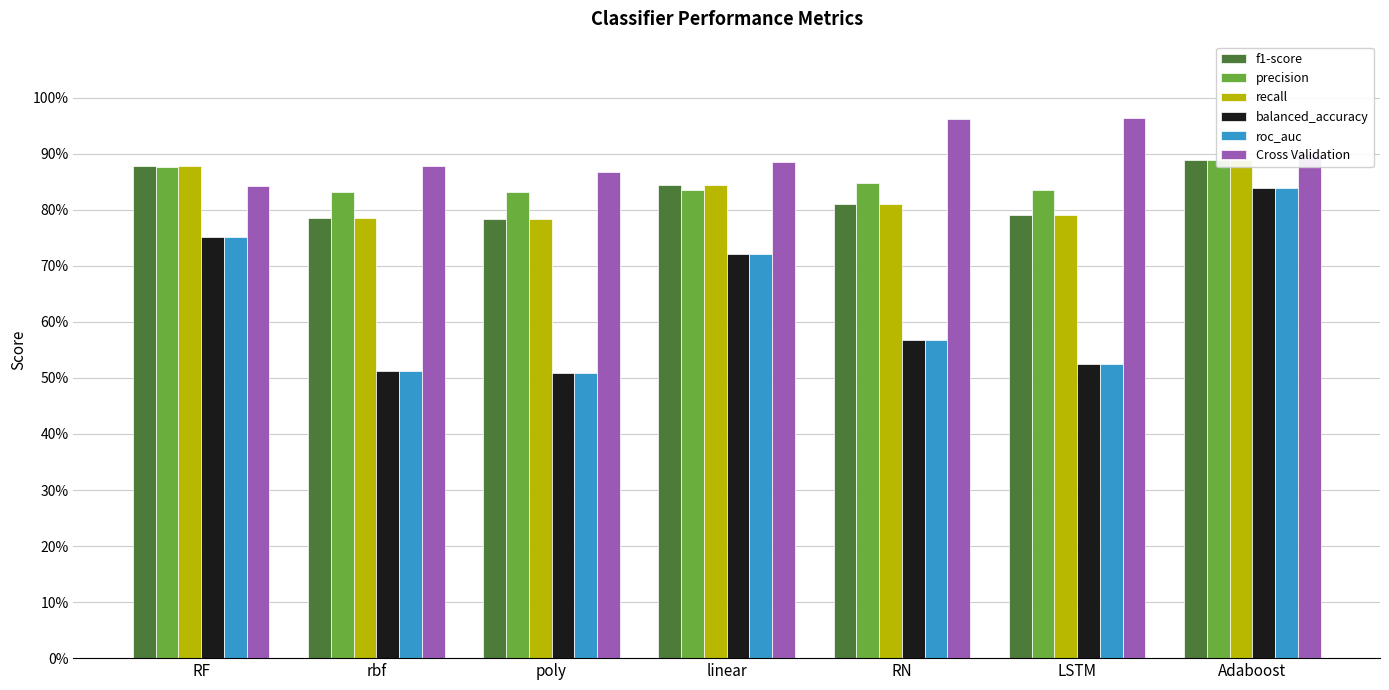

Which has a higher value, LSTM or linear?

linear